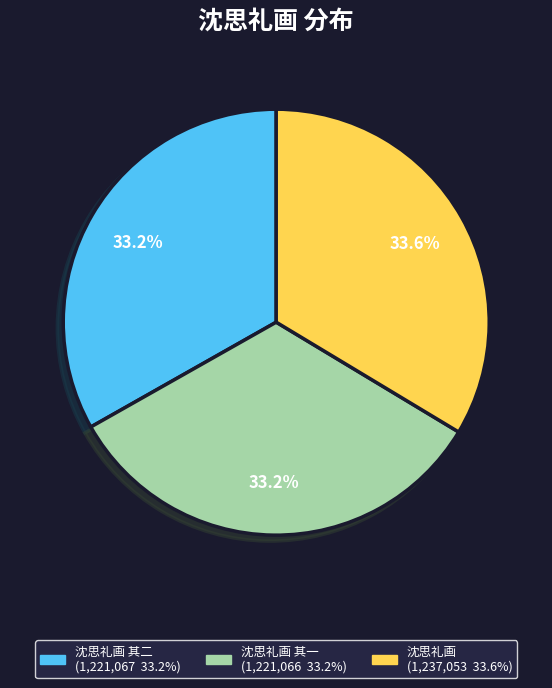

Count the number of slices in the pie.

3